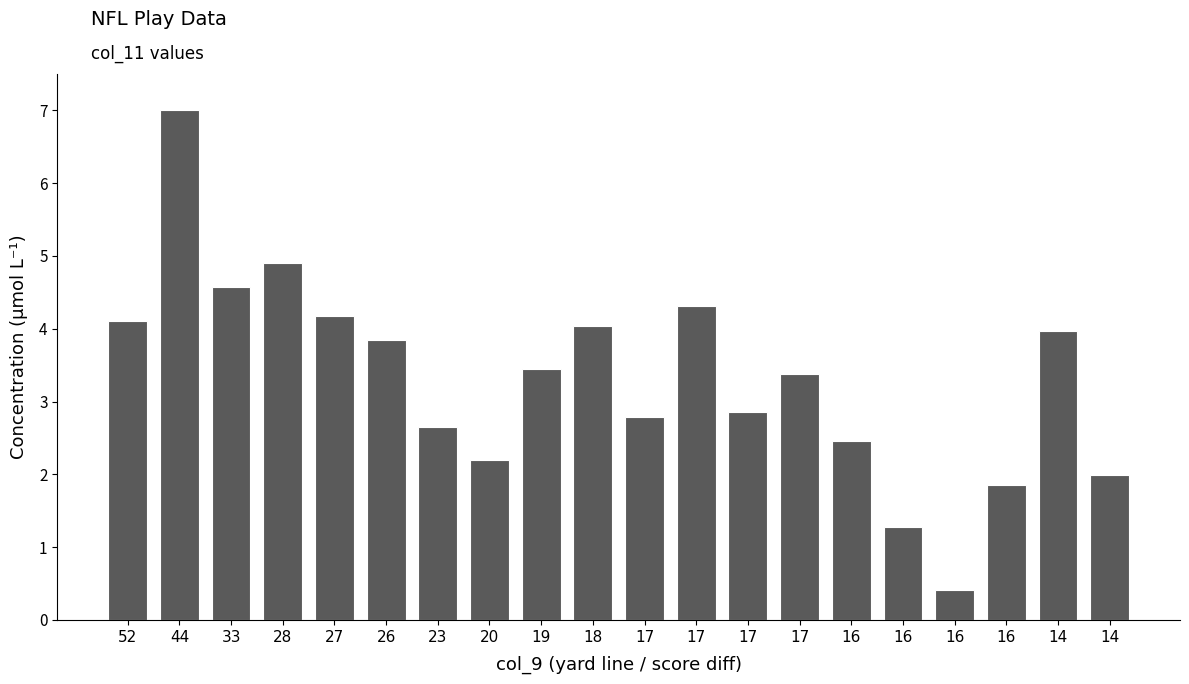

Reading left to right, what are all the values shown in this chart?

52=4.1	44=7.0	33=4.6	28=4.9	27=4.2	26=3.8	23=2.6	20=2.2	19=3.5	18=4.0	17=2.8	17=4.3	17=2.9	17=3.4	16=2.5	16=1.3	16=0.4	16=1.9	14=4.0	14=2.0